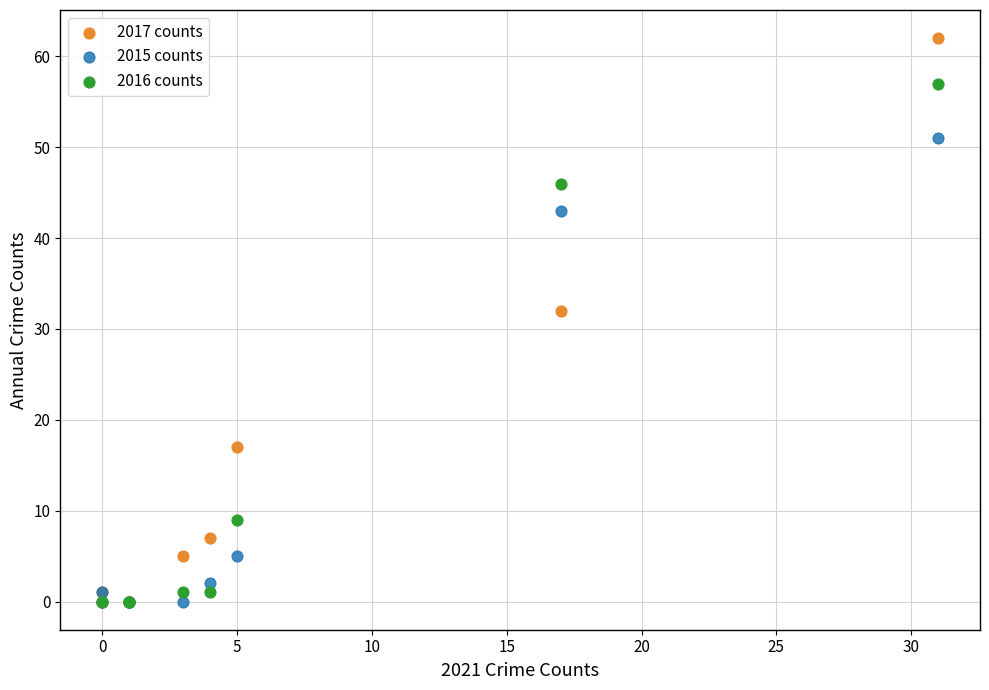

What are all the series names shown in the legend?

2017 counts, 2015 counts, 2016 counts